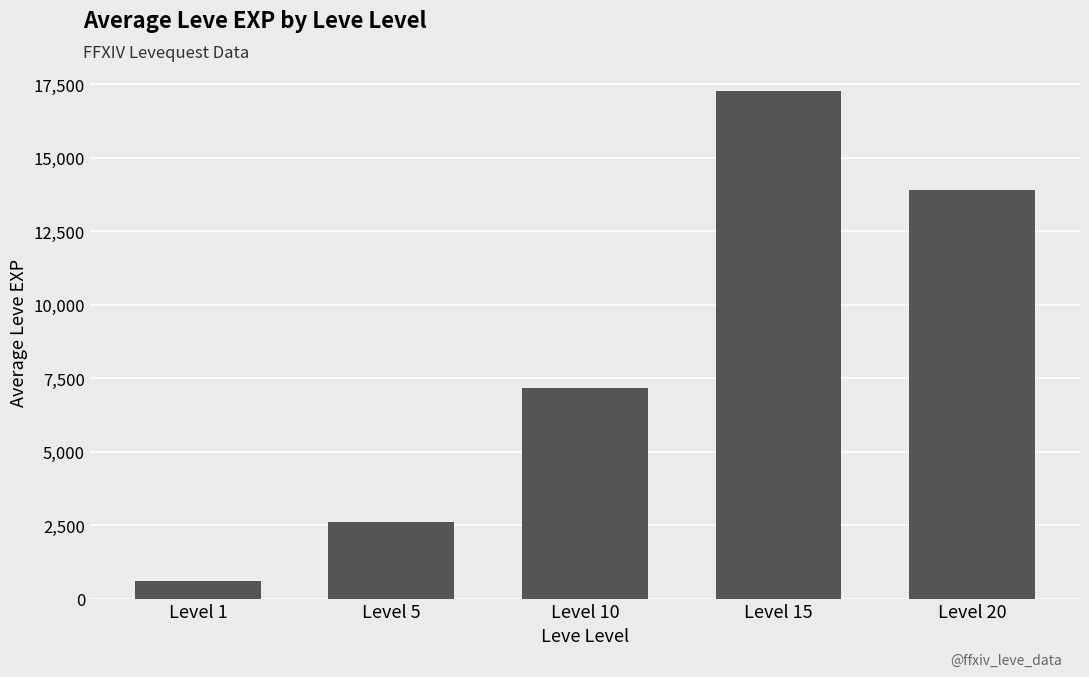

What is the difference between the values at Level 20 and Level 5?

11306